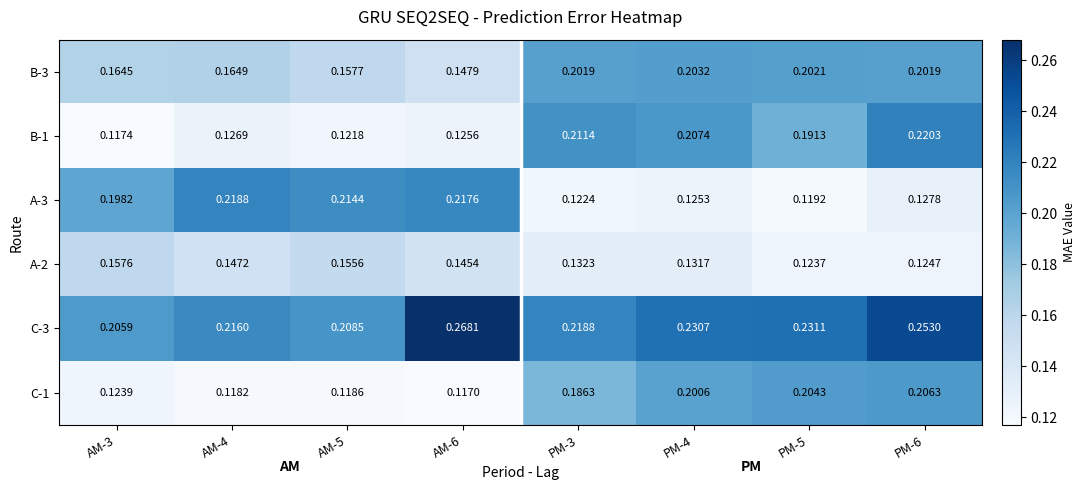

Is the value of C-3 at PM-5 greater than the value of C-1 at AM-6?

Yes